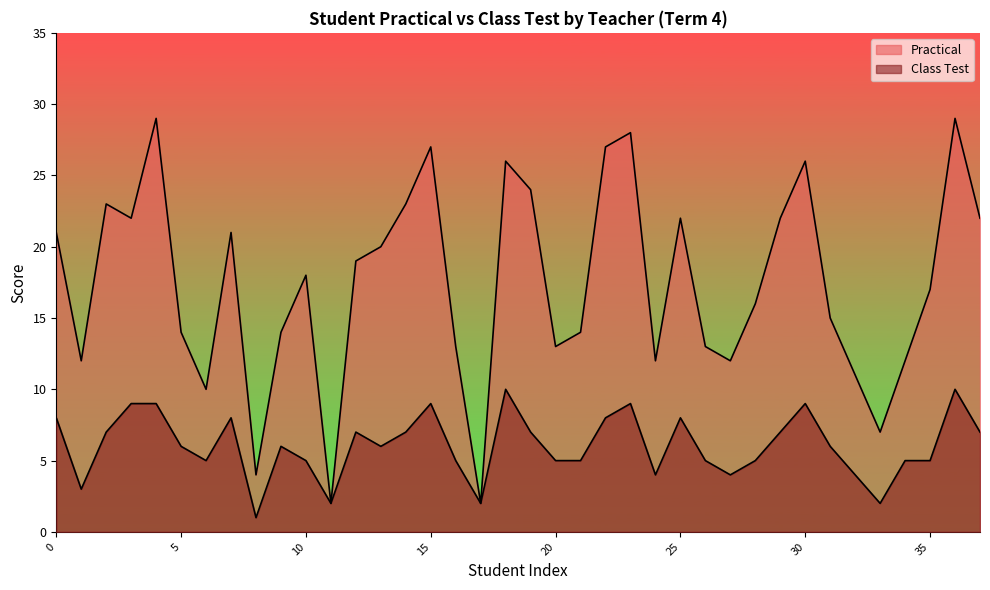

Reading left to right, extract all data points from this chart.

Practical: 21	12	23	22	29	14	10	21	4	14	18	2	19	20	23	27	13	2	26	24	13	14	27	28	12	22	13	12	16	22	26	15	11	7	12	17	29	22
Class Test: 8	3	7	9	9	6	5	8	1	6	5	2	7	6	7	9	5	2	10	7	5	5	8	9	4	8	5	4	5	7	9	6	4	2	5	5	10	7